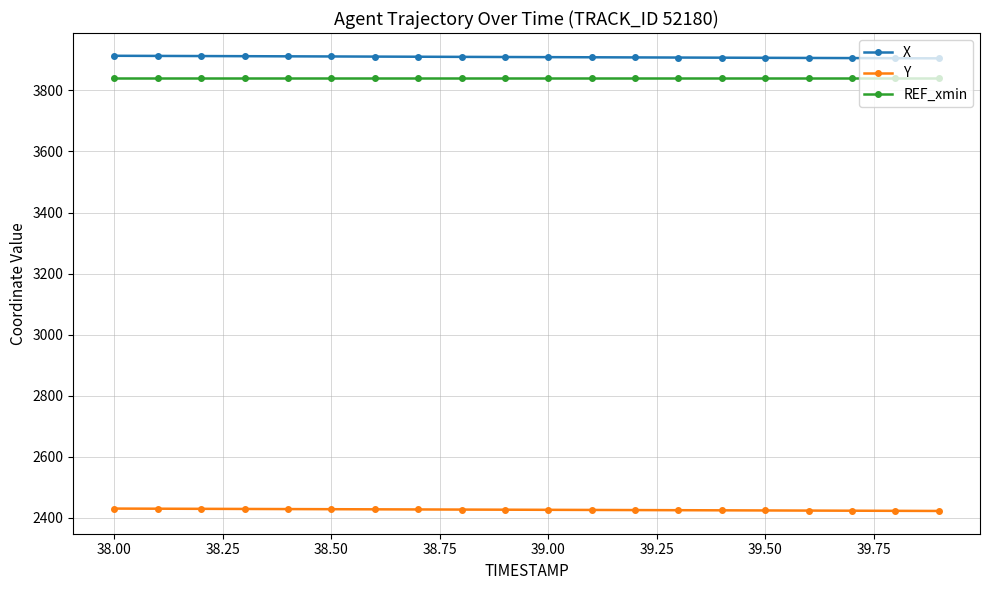

At how many categories does at least one series exceed 2482?

20